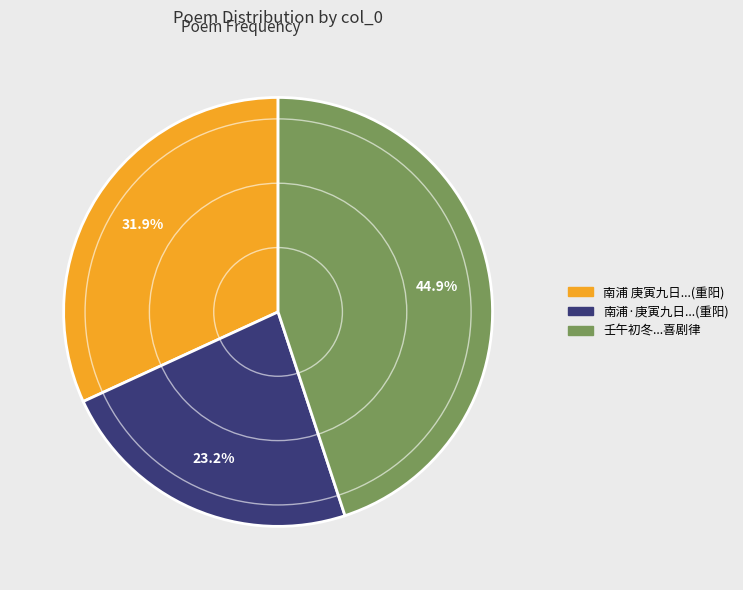

Is there a majority slice in this chart?

No